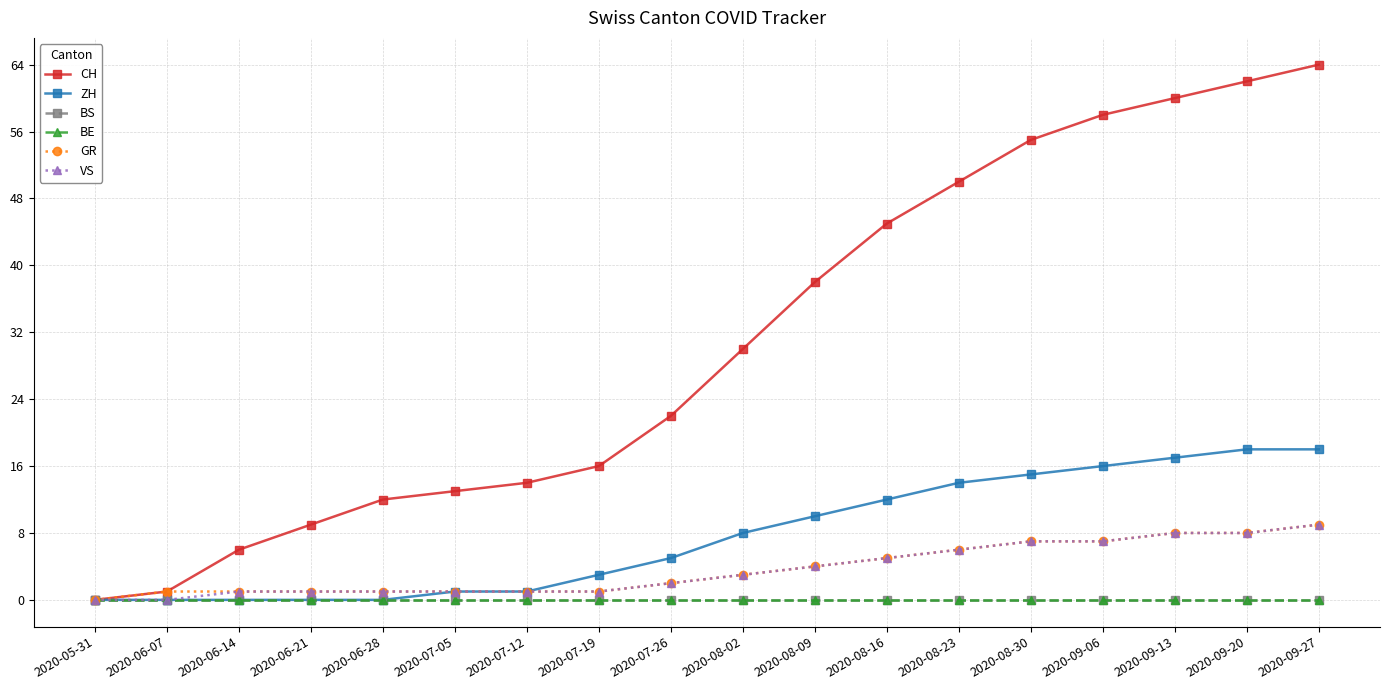

True or false: GR has more than 1 points higher than both neighbors.

False